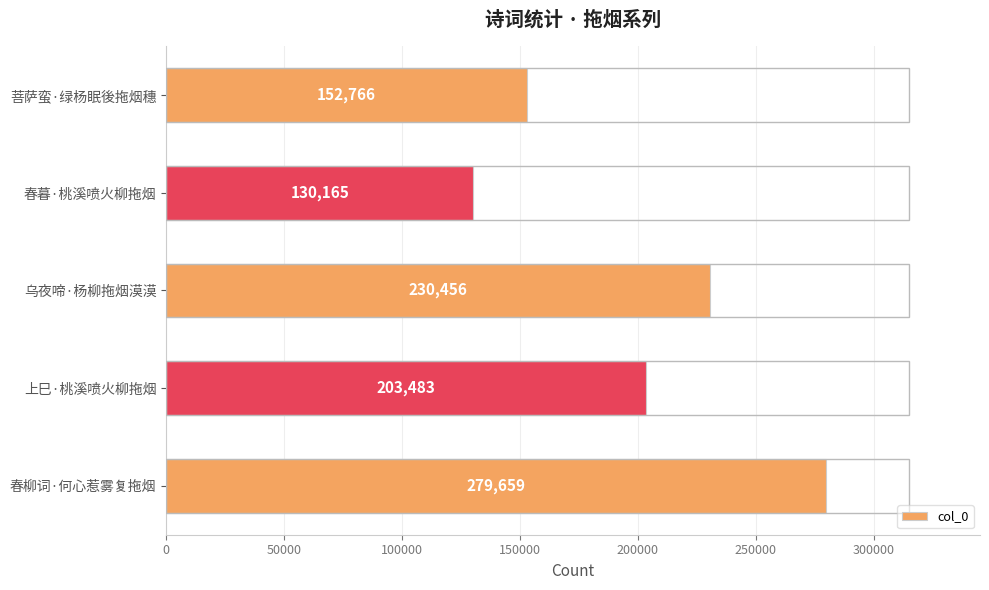

Are the bars horizontal?

Yes